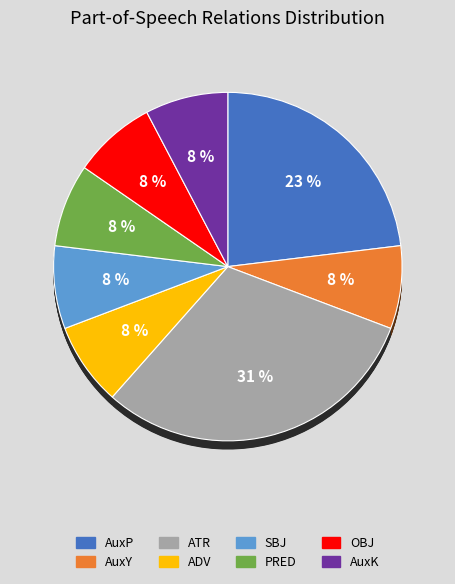

To the nearest percent, what is the difference between the largest and smallest slice percentages?

23%